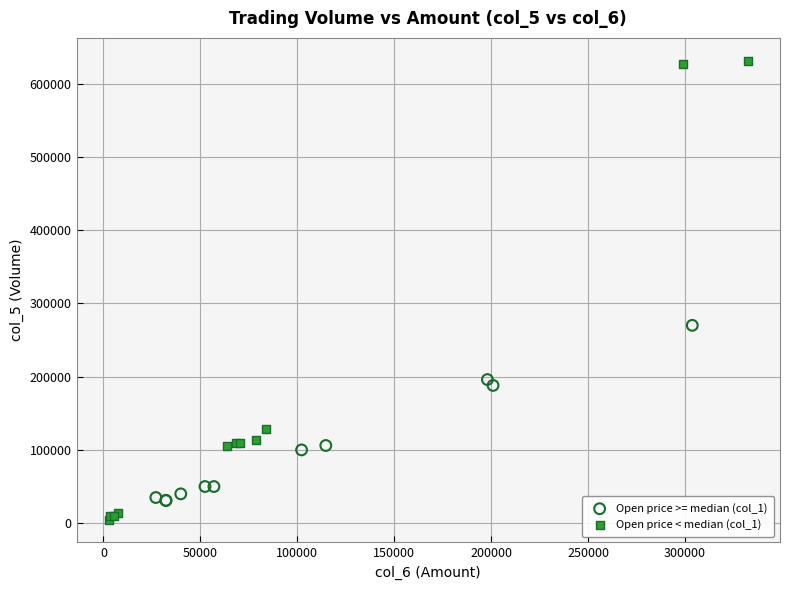

Which series has the largest Y range (max minus min)?

Open price < median (col_1)